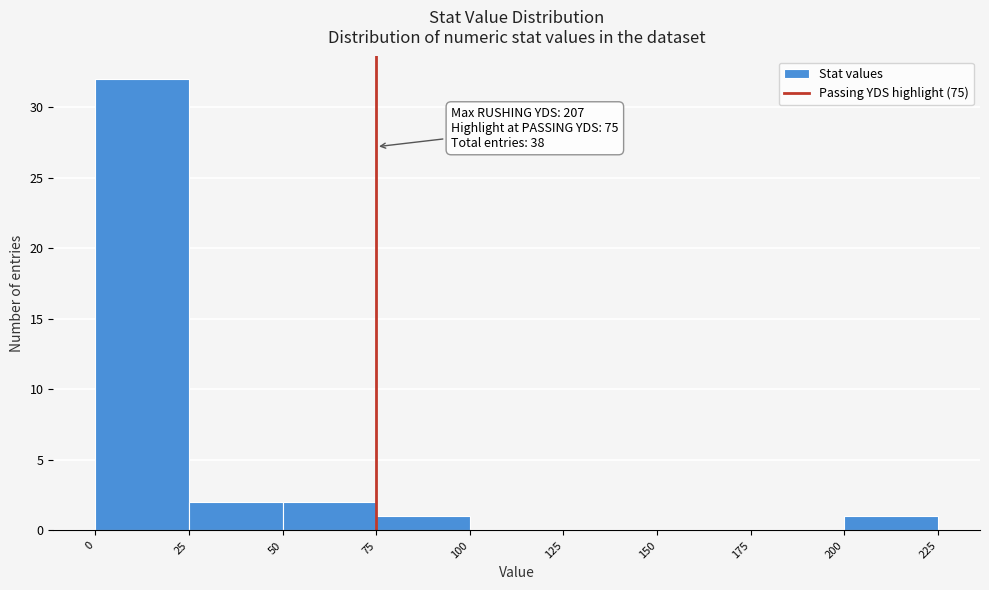

Which range on the x-axis has the tallest bar?

0 to 25